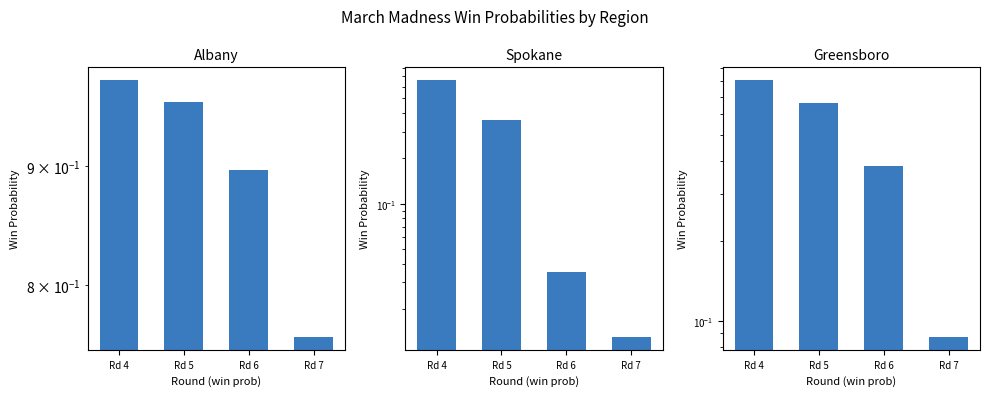

Where is Albany nearest to the value 0?

Rd 7